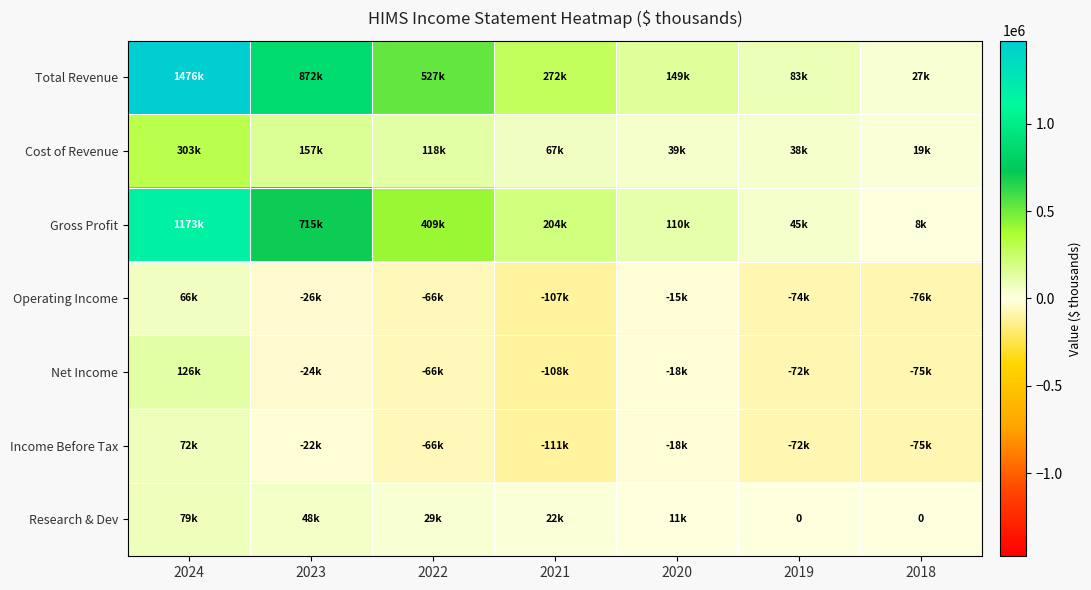

What is the sum of the Total Revenue values at 2020 and 2021?

420700